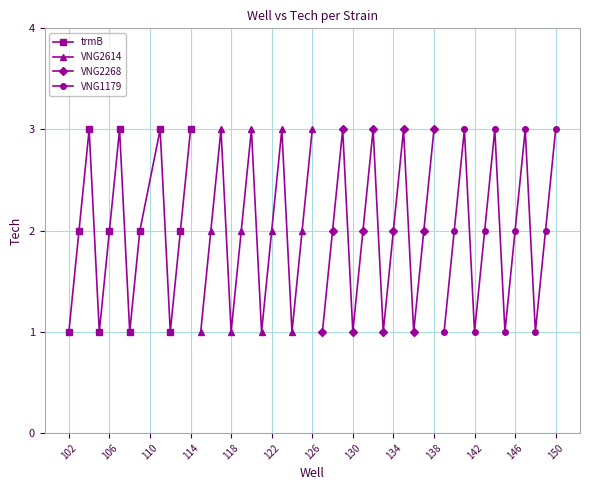

Which series has the largest total across all categories?

trmB